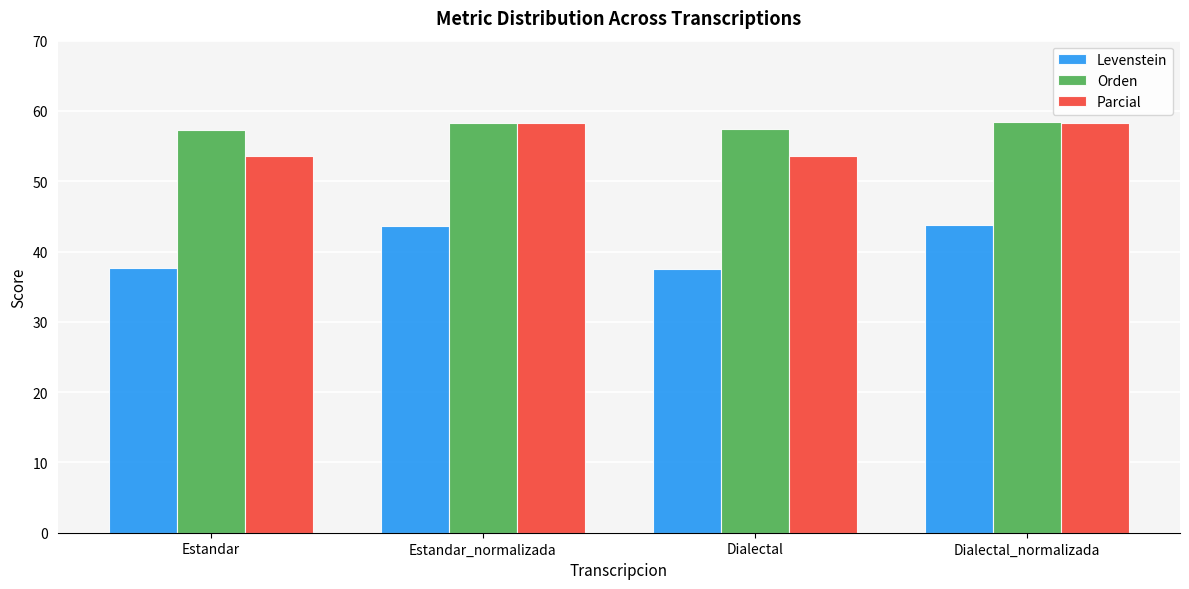

How many values in the Orden series exceed 58?

2